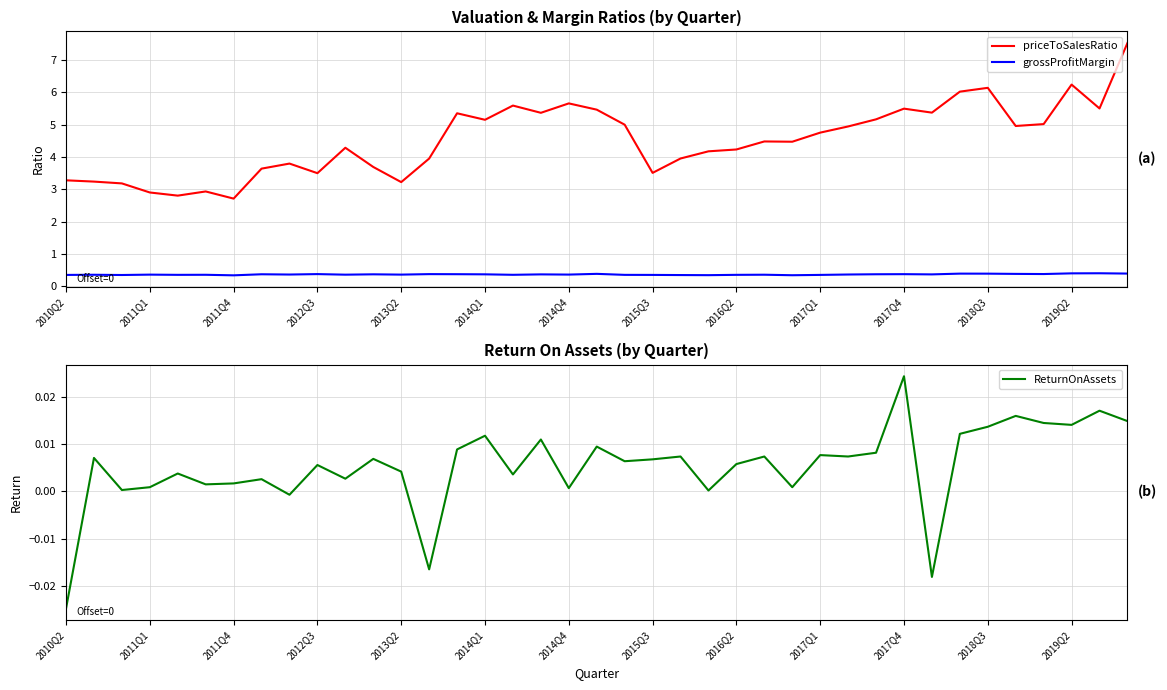

True or false: priceToSalesRatio and grossProfitMargin cross at least once.

False